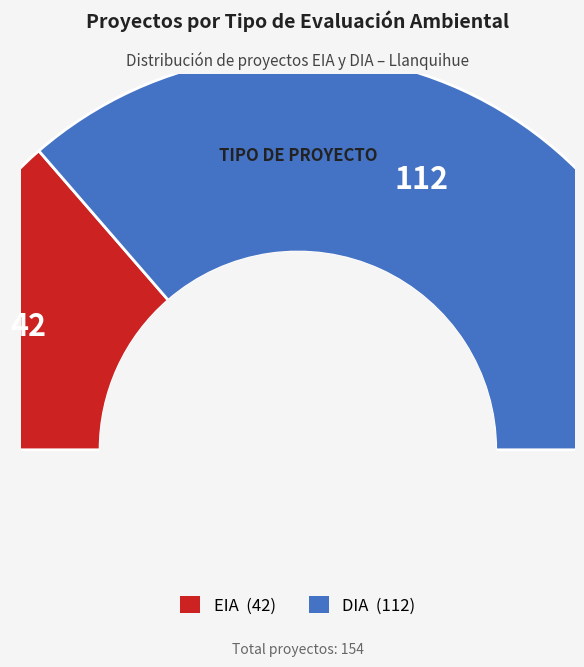

Which slice is the smallest?

EIA